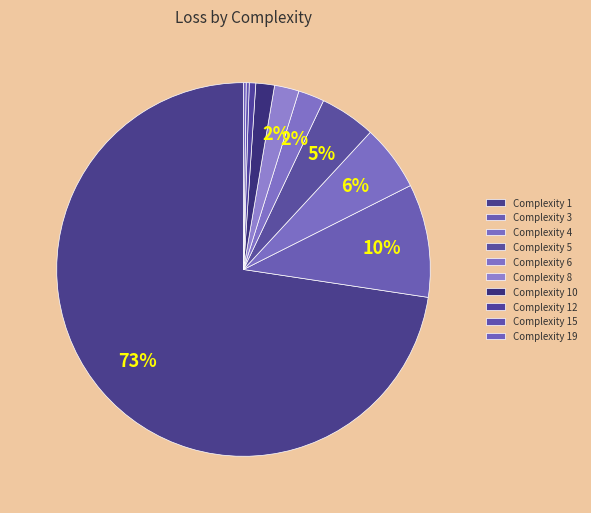

Is there a majority slice in this chart?

Yes